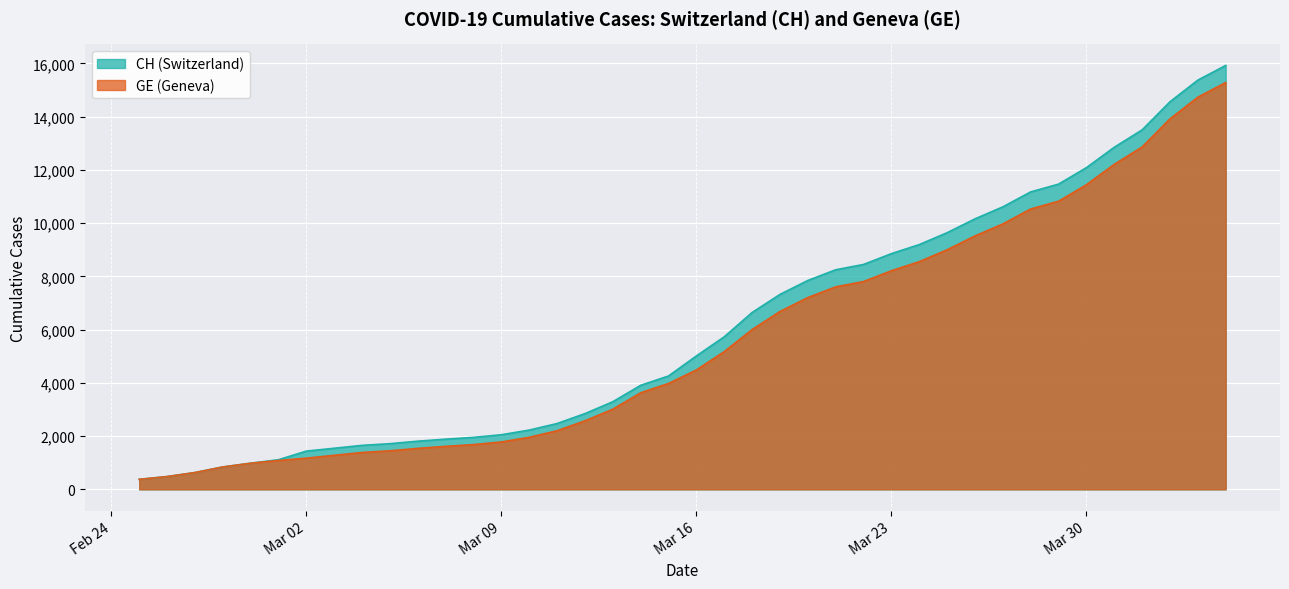

True or false: CH and GE intersect in this chart.

False